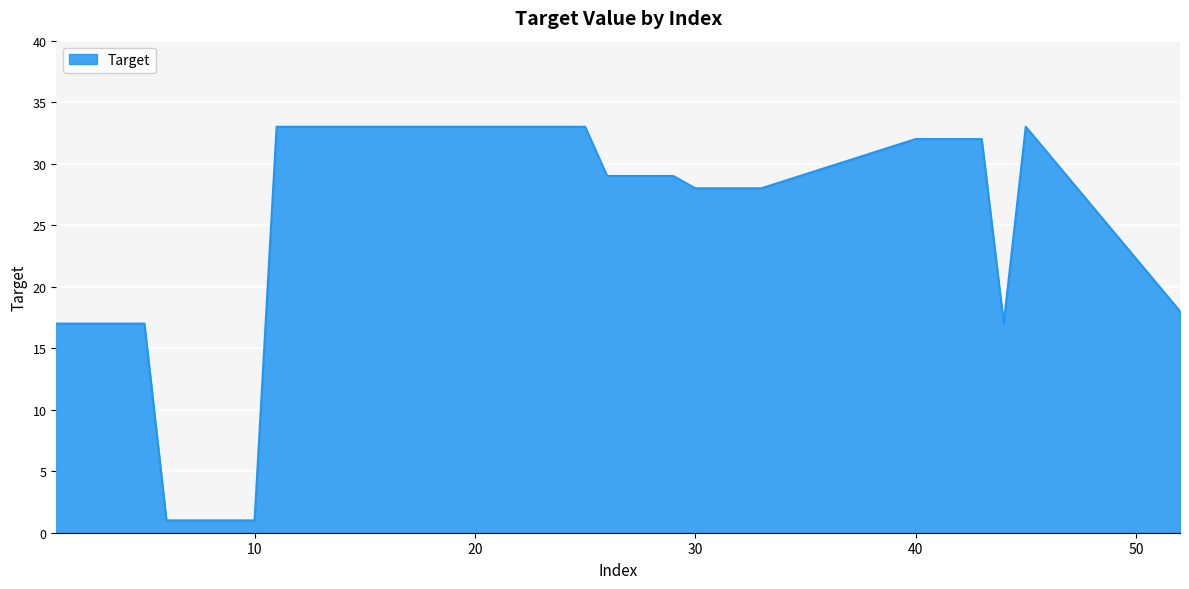

What is the maximum value shown in the chart?

33